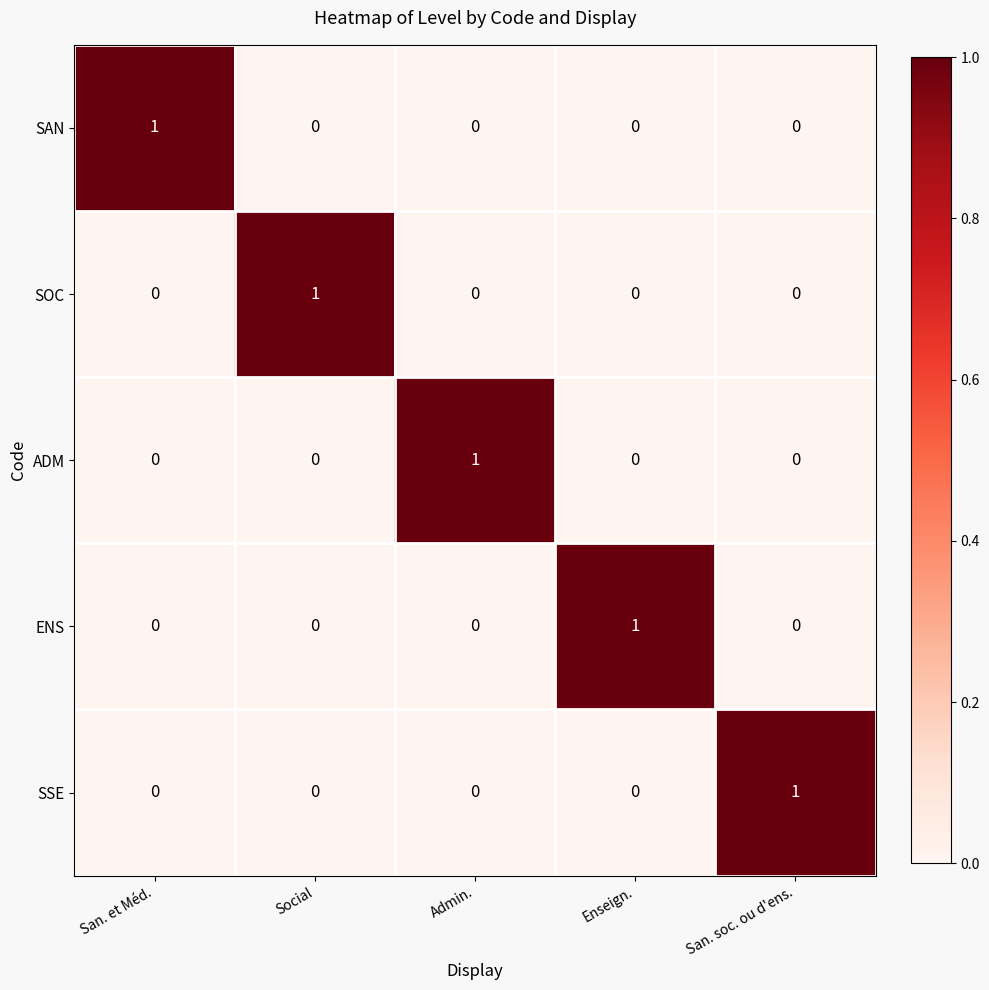

True or false: SOC has a value of 0 at Enseign..

True